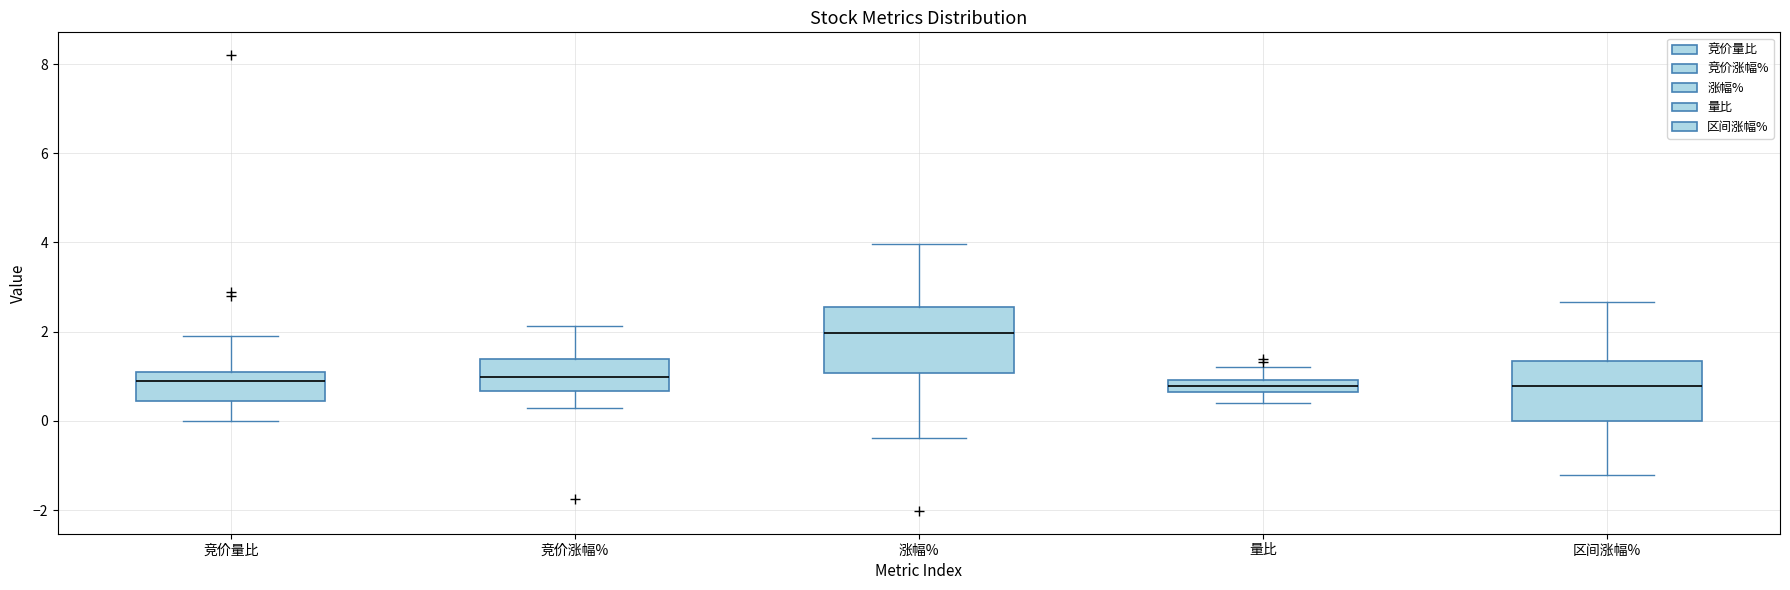

Which box has the highest median line?

涨幅%